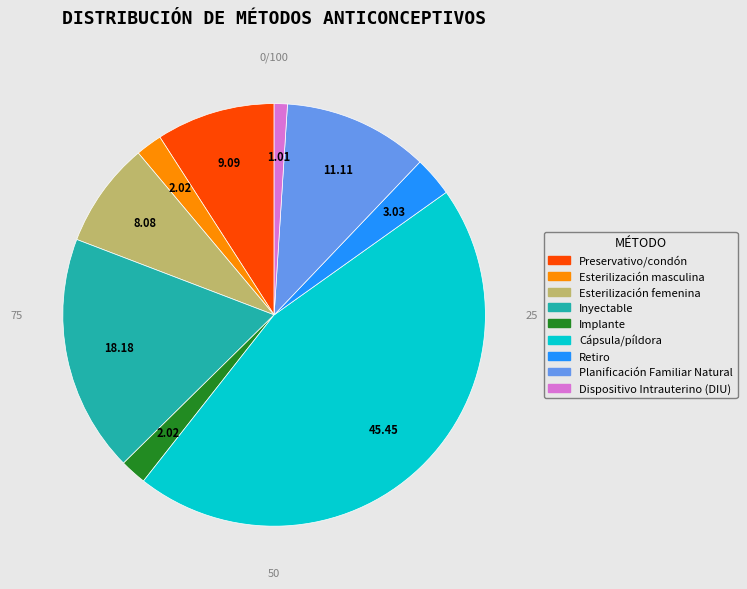

How many slices are in this pie chart?

9